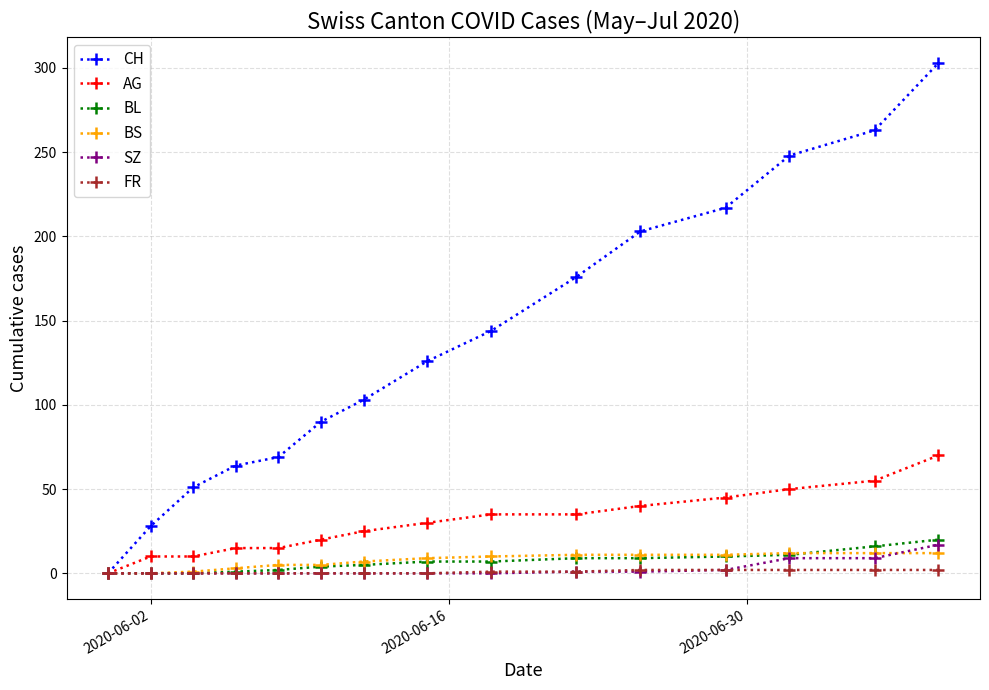

What is the highest value of the BL series?

20